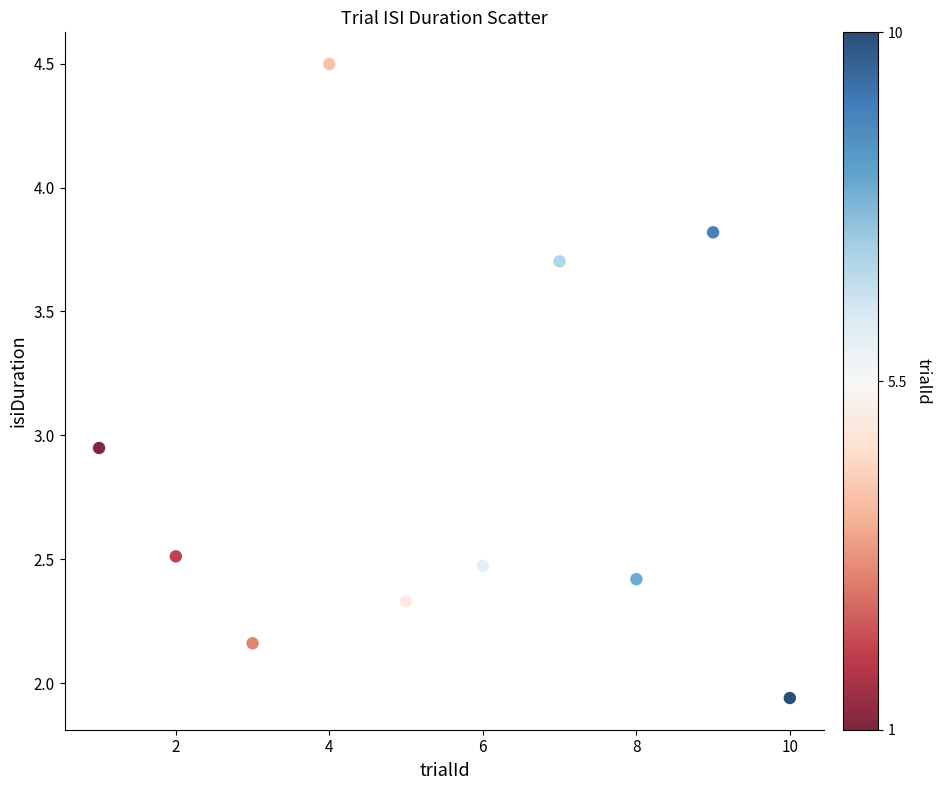

What is the range of X values (max minus min)?

9.0